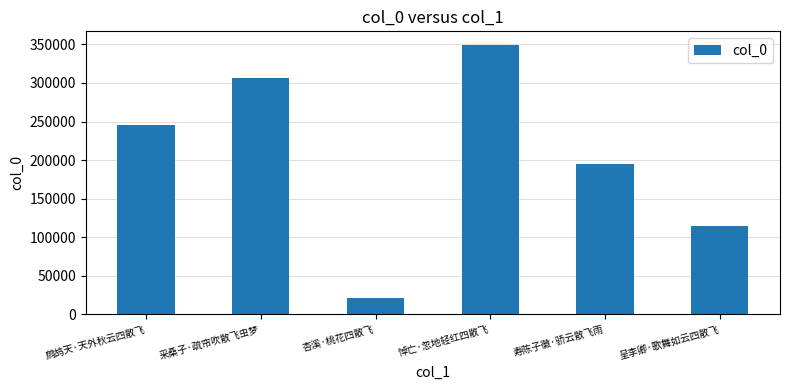

What is the label of the 3rd bar from the left?

杏溪·桃花四散飞